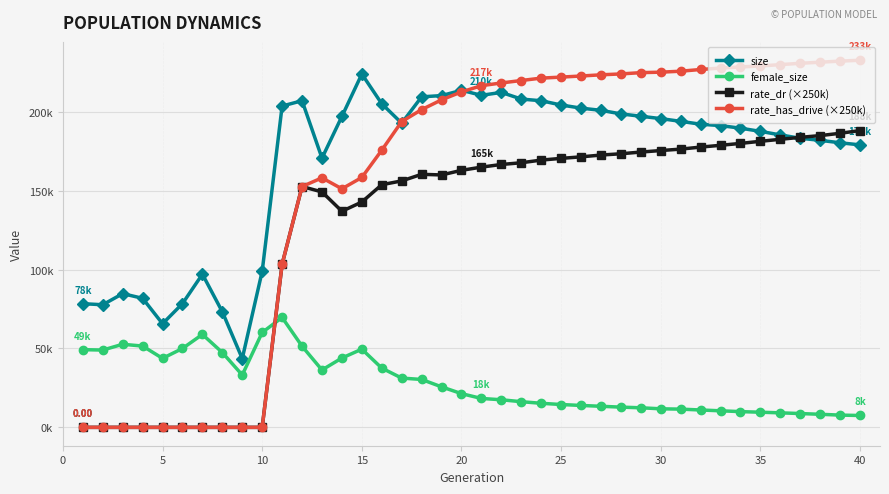

What is the maximum value shown in the chart?

232730.2